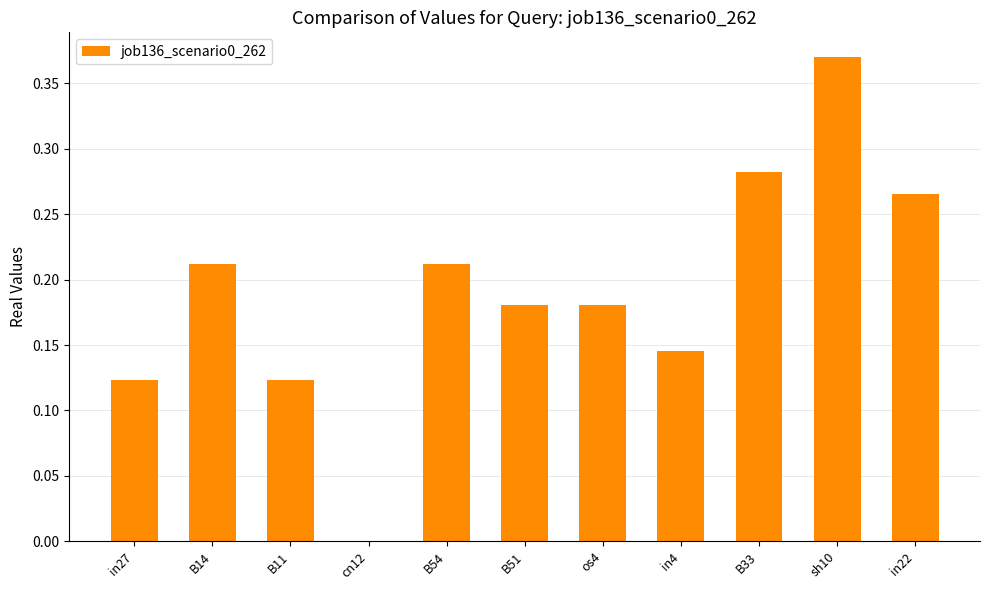

Which label corresponds to the largest value in the chart?

sh10